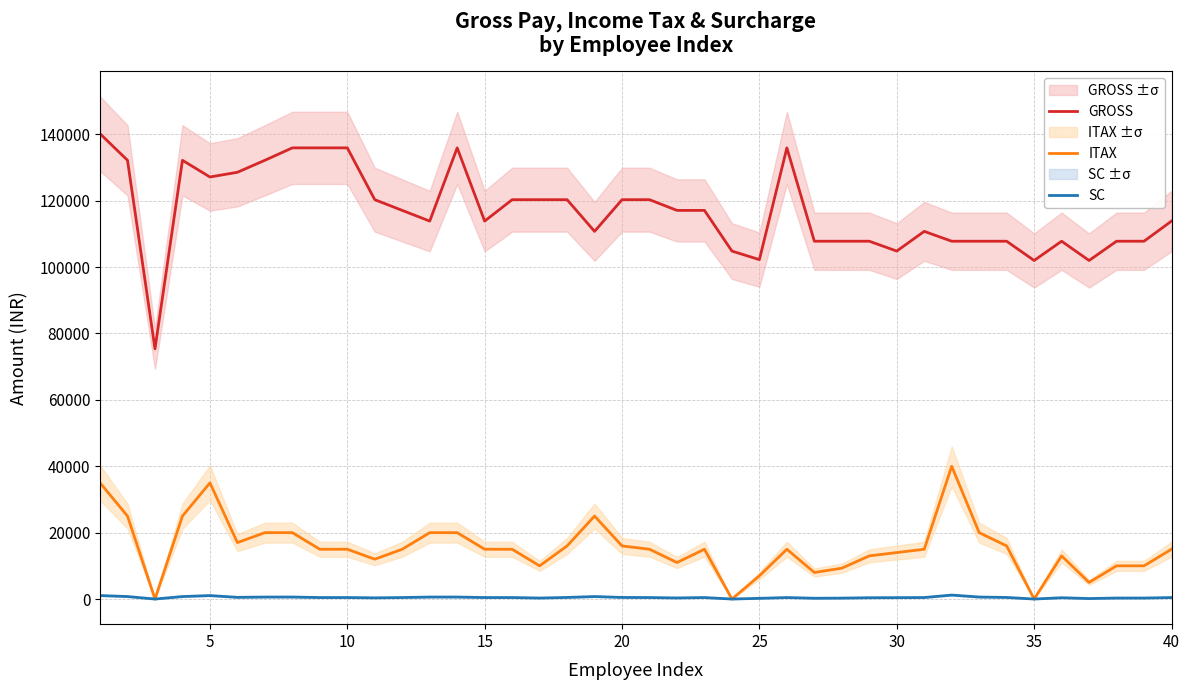

The value of SC at 35 is 0. True or false?

True